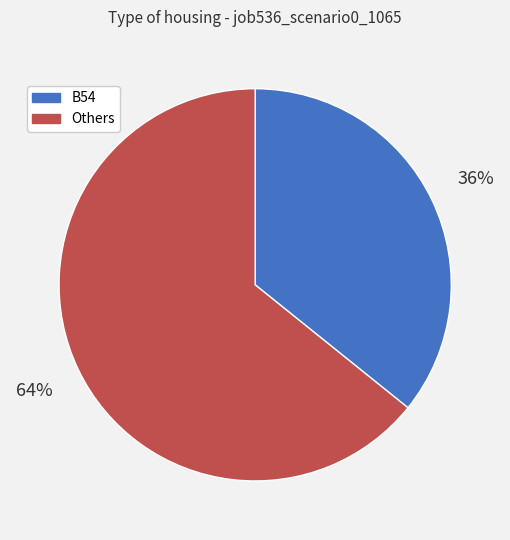

Does any single category account for the majority?

Yes